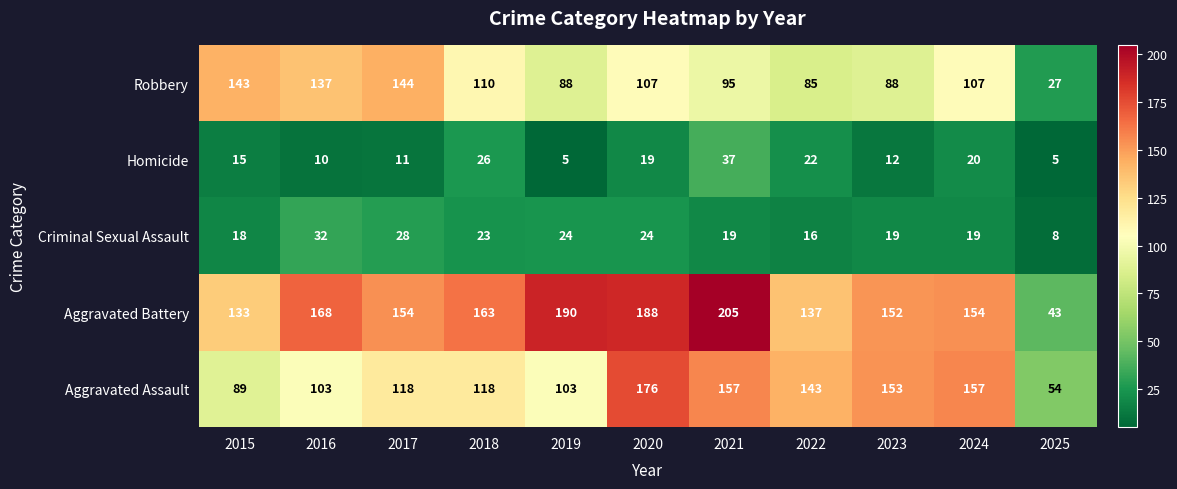

What is the smallest value displayed?

5